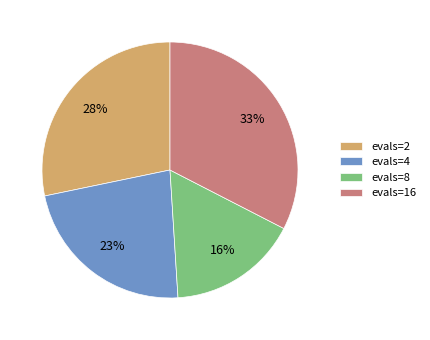

Does evals=16 account for over 50% of the chart?

No